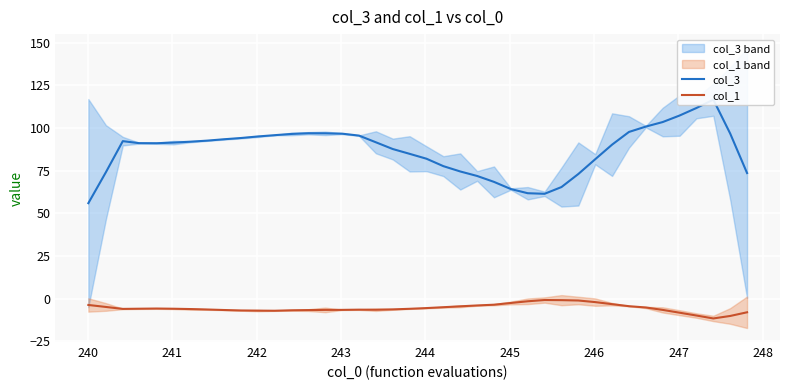

Which series has the widest spread of values?

col_3